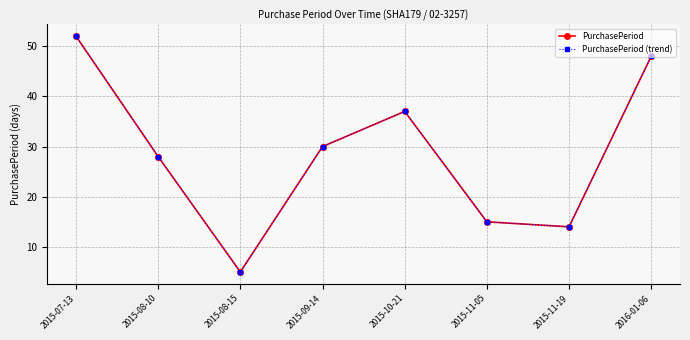

What is the label of the 4th point from the left?

2015-09-14